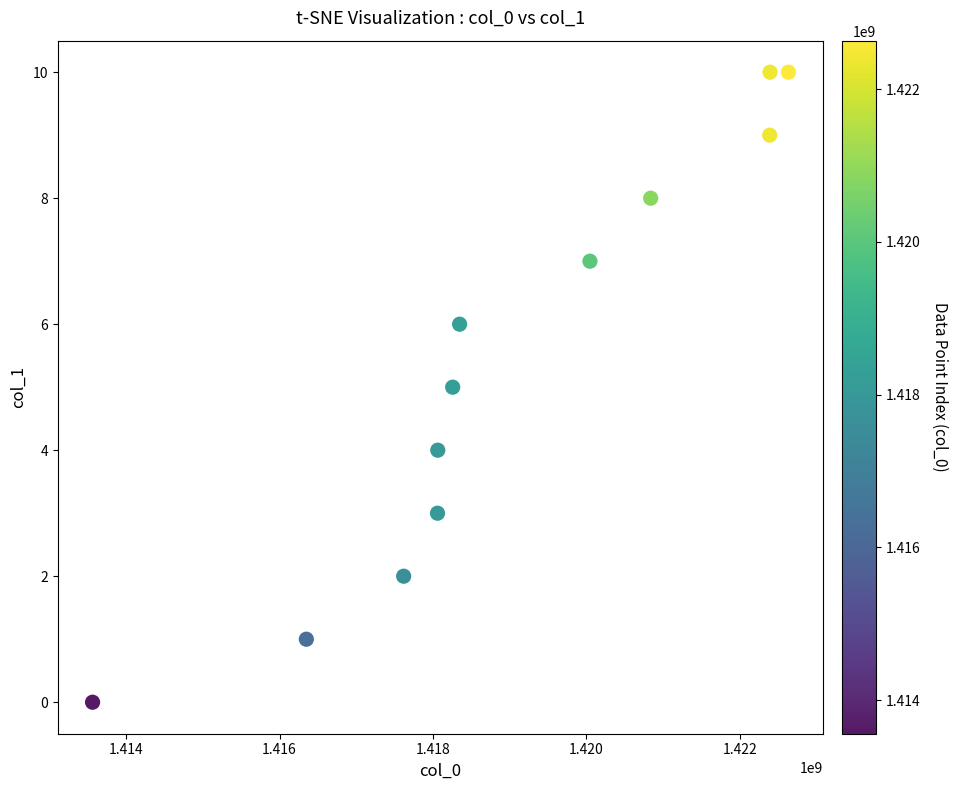

What is the average Y value?

5